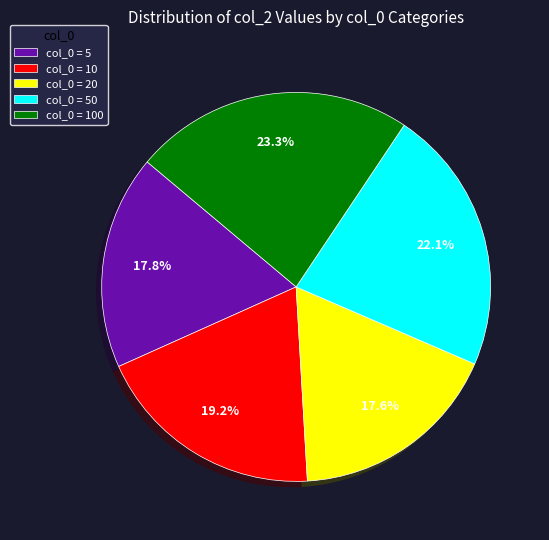

Combined, do col_0 = 10 and col_0 = 50 account for over 50%?

No